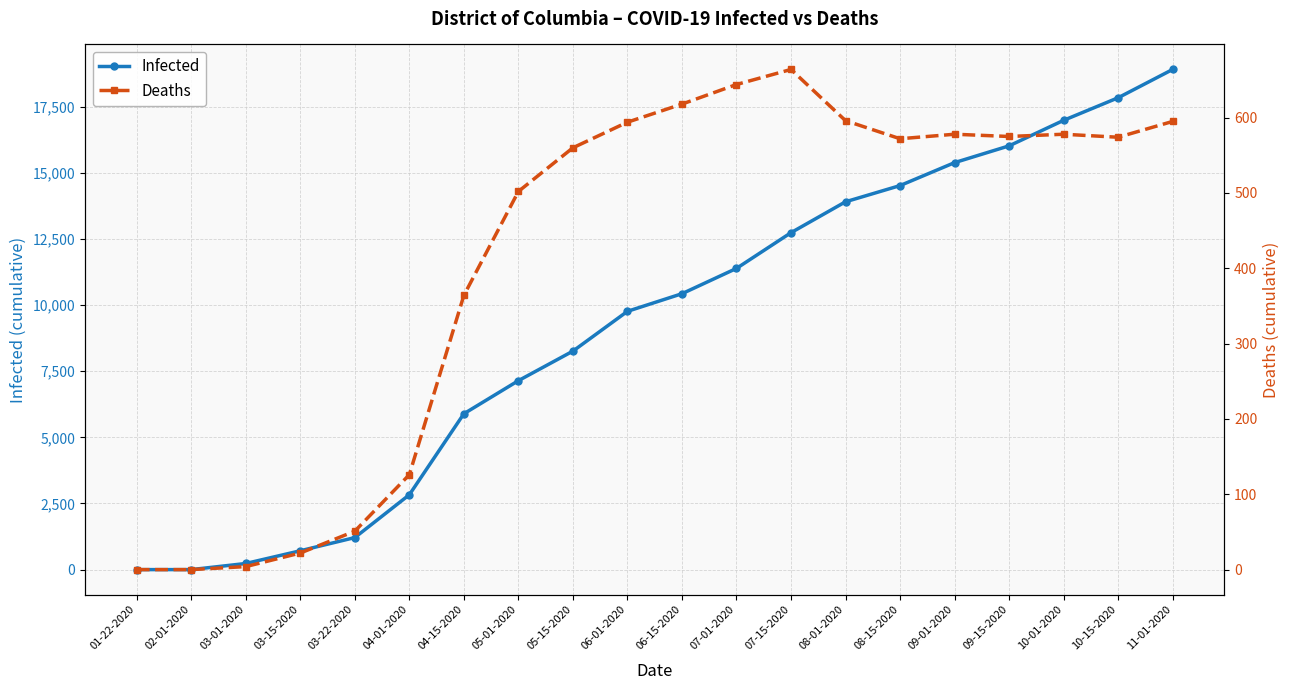

At which label does Infected first exceed 10432?

07-01-2020